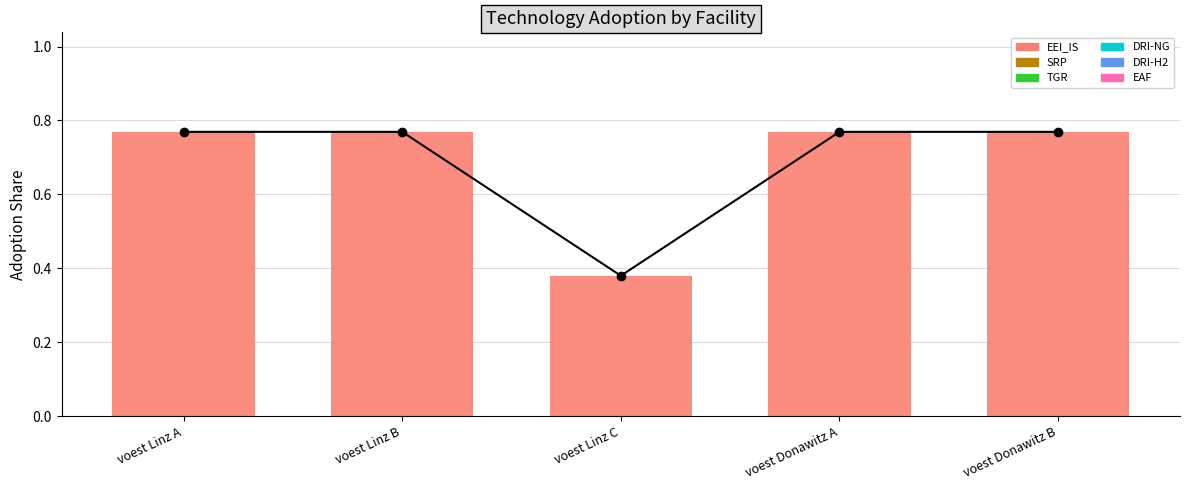

Reading left to right, extract all data points from this chart.

EEI_IS: 0.8	0.8	0.4	0.8	0.8
SRP: 0.0	0.0	0.0	0.0	0.0
TGR: 0.0	0.0	0.0	0.0	0.0
DRI-NG: 0.0	0.0	0.0	0.0	0.0
DRI-H2: 0.0	0.0	0.0	0.0	0.0
EAF: 0.0	0.0	0.0	0.0	0.0